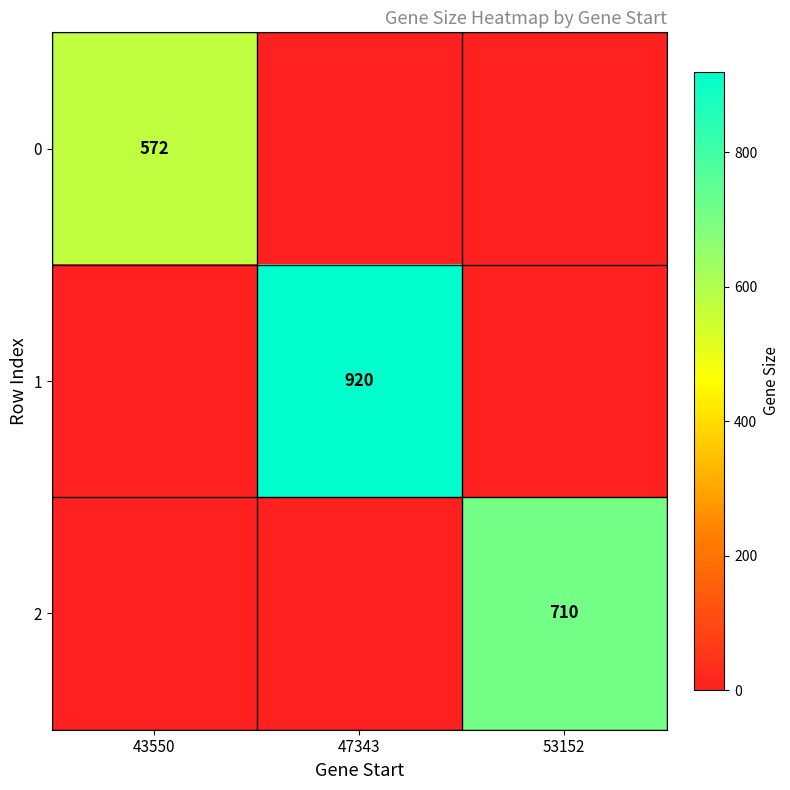

At which category does the chart reach its minimum across all series?

47343